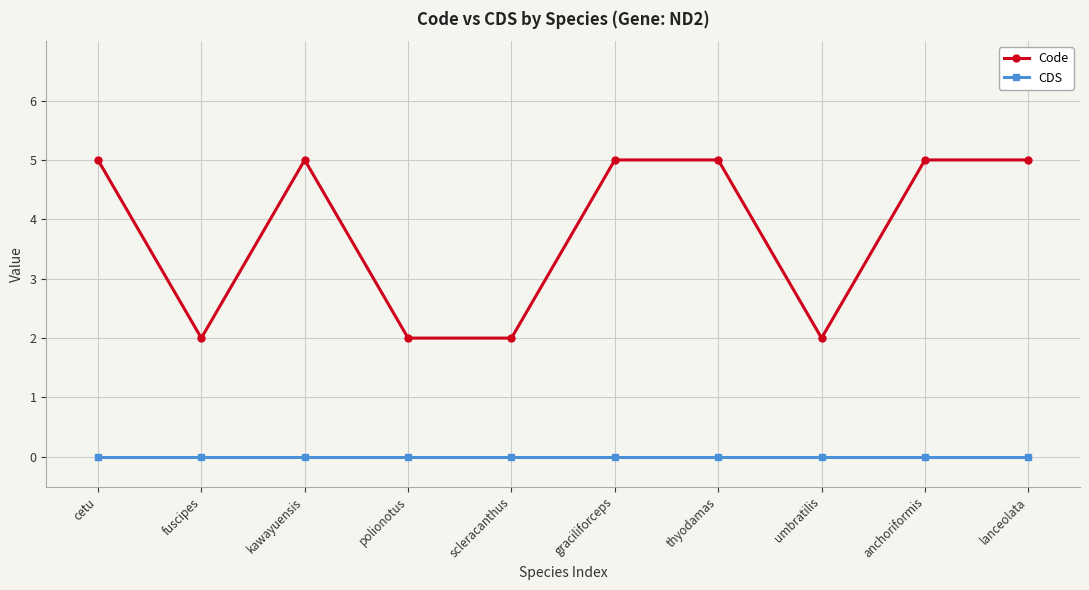

How many lines are shown in the chart?

2